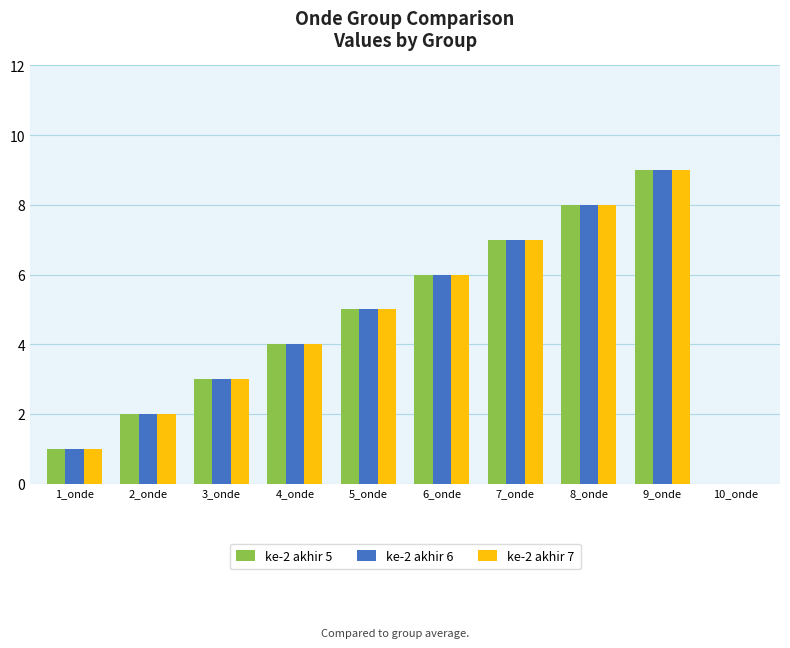

At which category is the sum across all series the highest?

9_onde